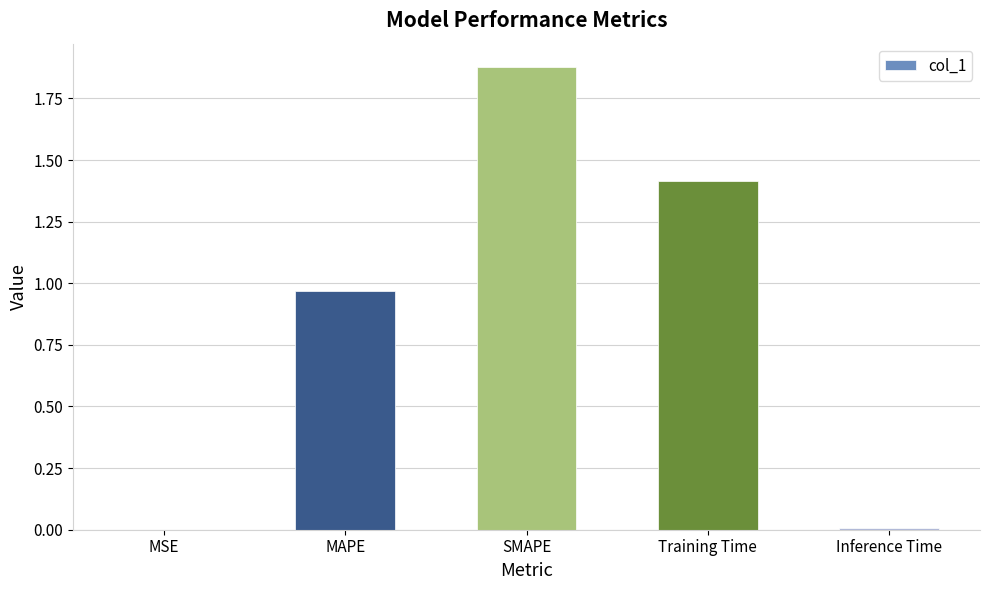

What is the ratio of the value at Training Time to the value at SMAPE?

0.8